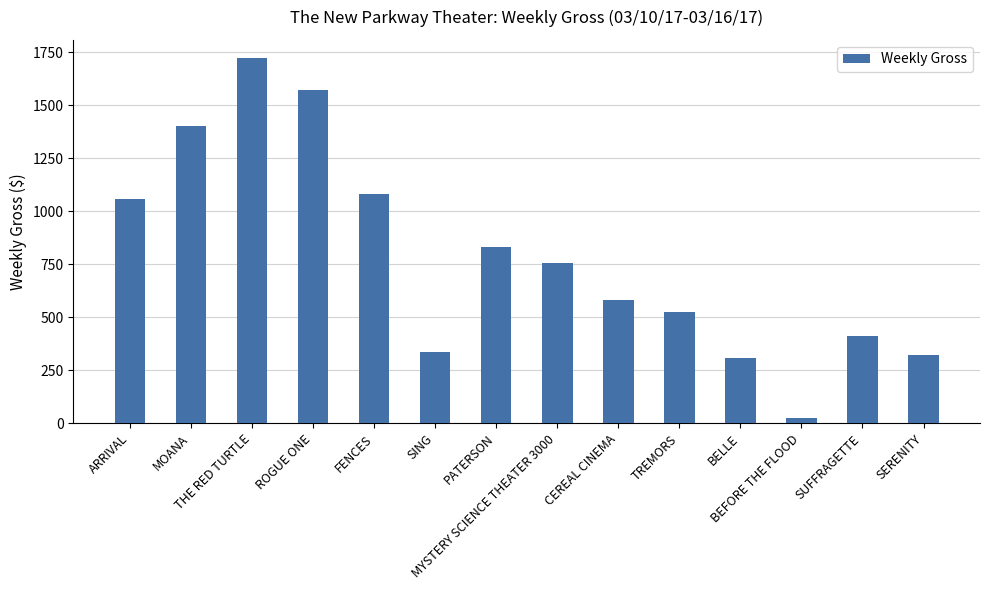

The chart shows a value of 27 at BEFORE THE FLOOD. True or false?

True